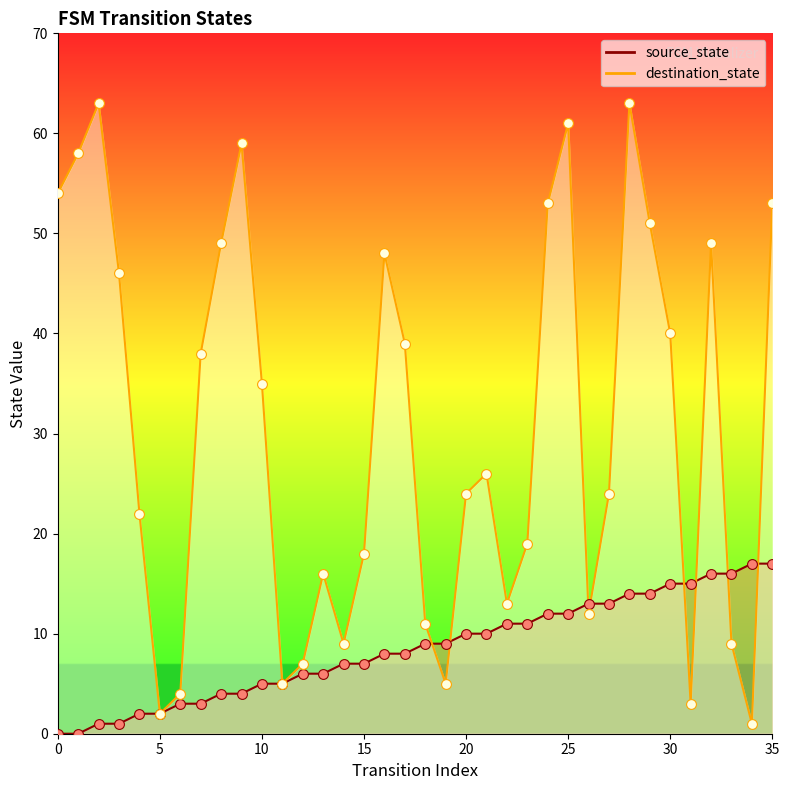

What are all the series names shown in the legend?

source_state, destination_state